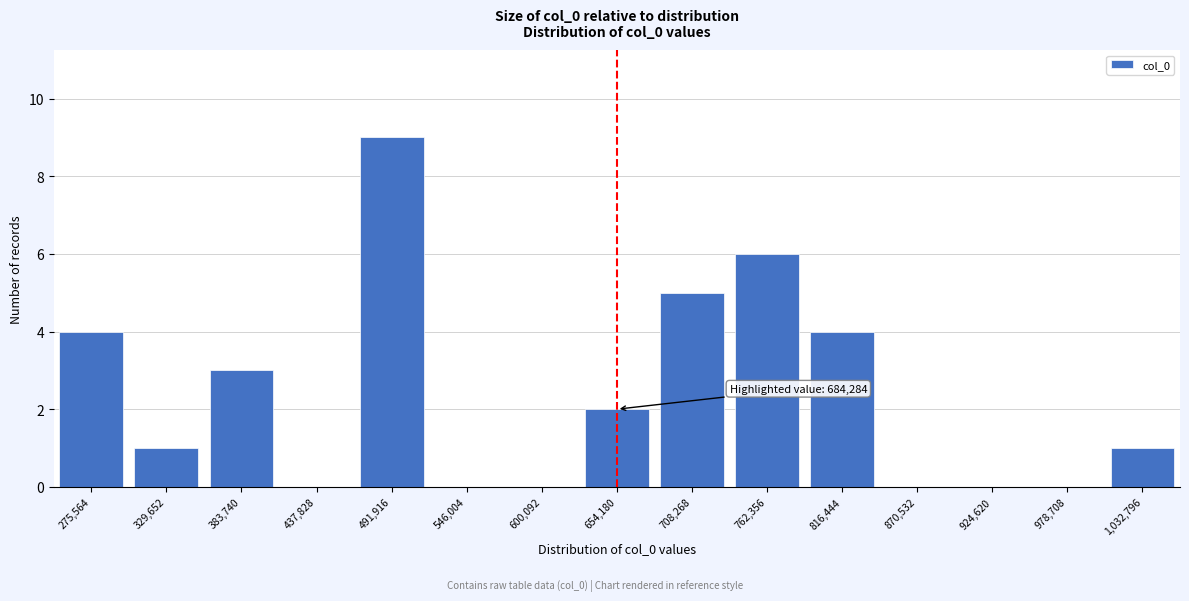

Reading right to left, list all the values displayed in this chart.

1,032,796=1	978,708=0	924,620=0	870,532=0	816,444=4	762,356=6	708,268=5	654,180=2	600,092=0	546,004=0	491,916=9	437,828=0	383,740=3	329,652=1	275,564=4